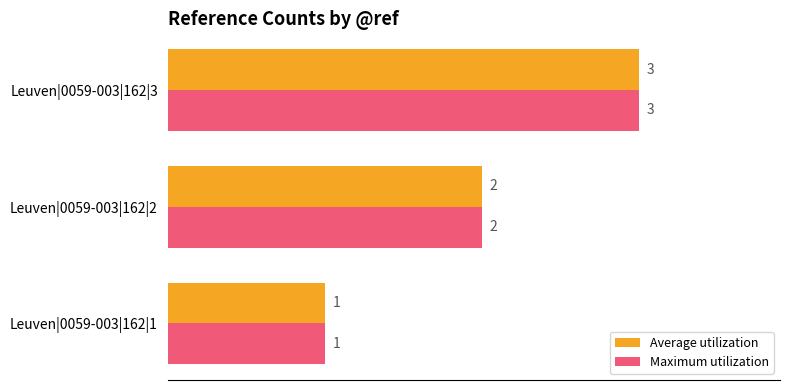

The Maximum utilization series shows 3 at Leuven|0059-003|162|2. True or false?

False